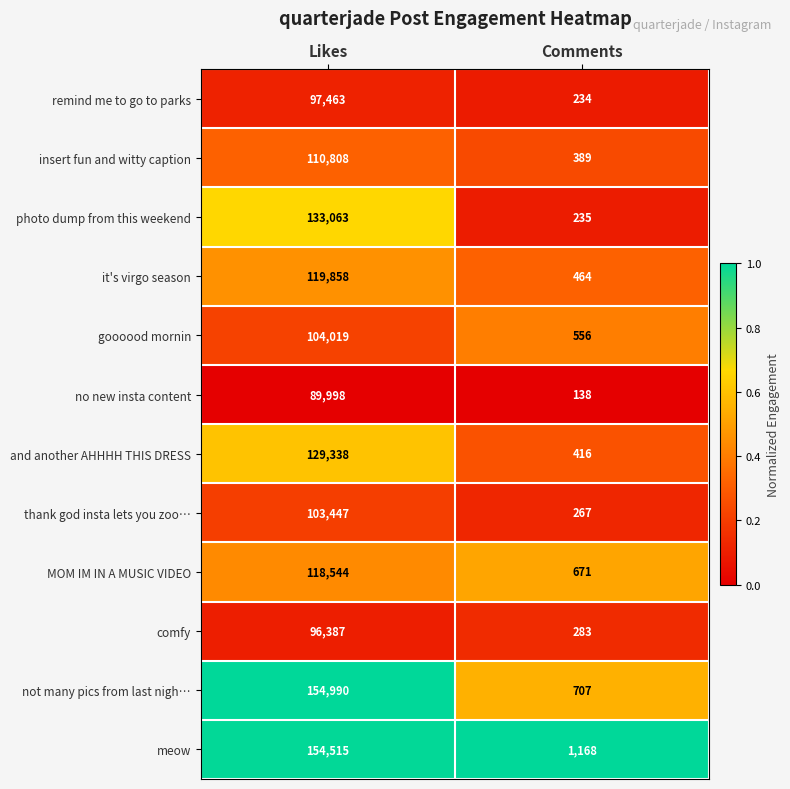

What is the spread (max minus min) of values at Likes?

64992